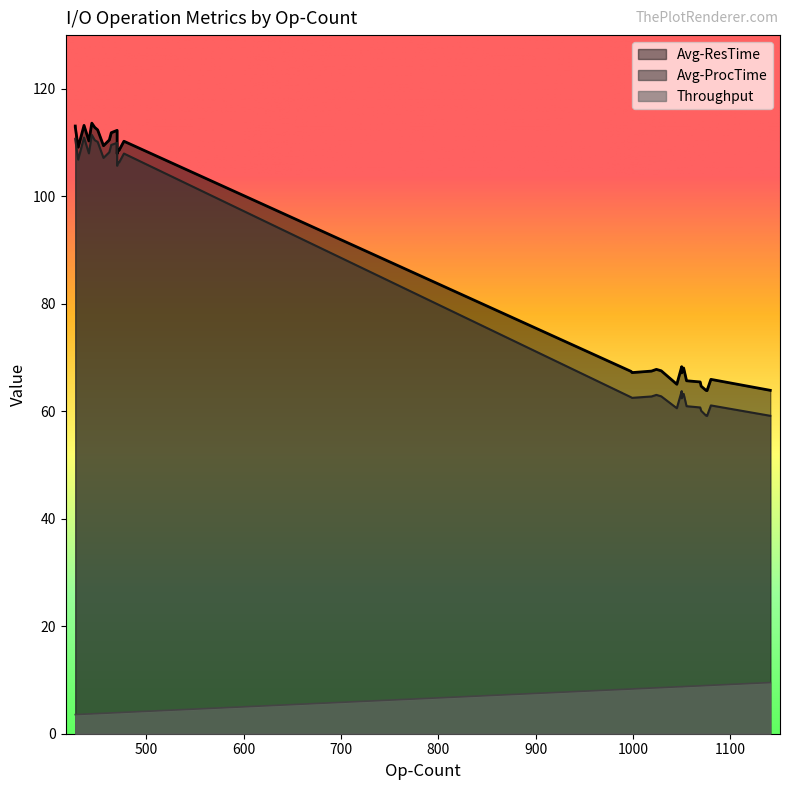

What is the highest value of the Throughput series?

9.5